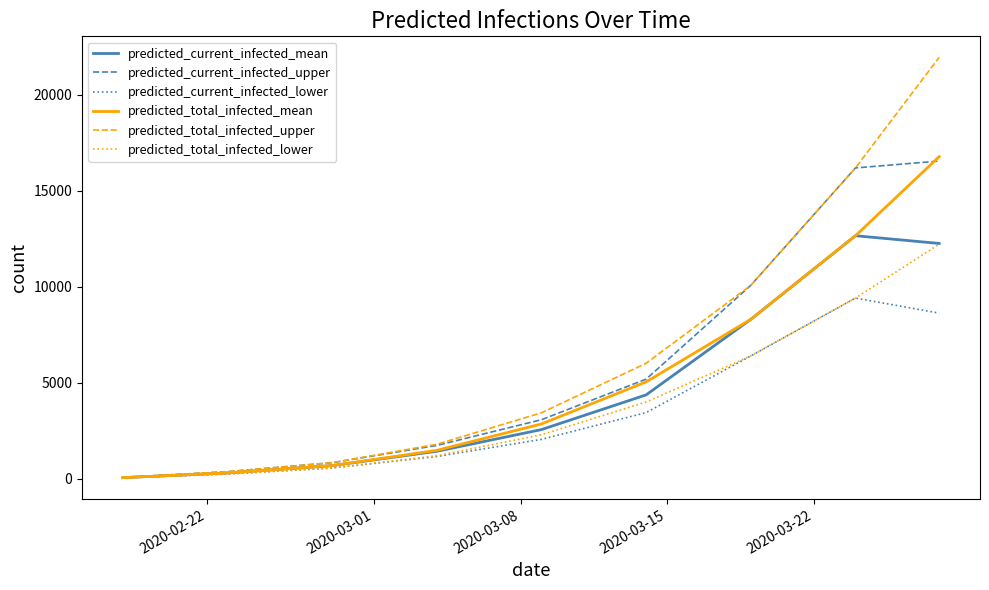

What is the maximum value for predicted_current_infected_upper?

16542